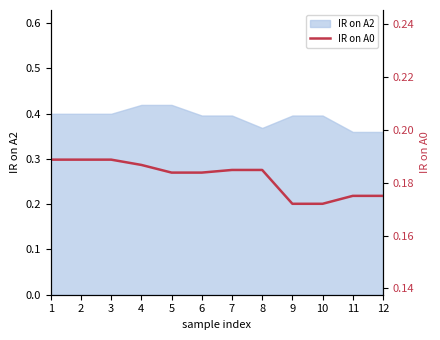

How many lines are shown in the chart?

1